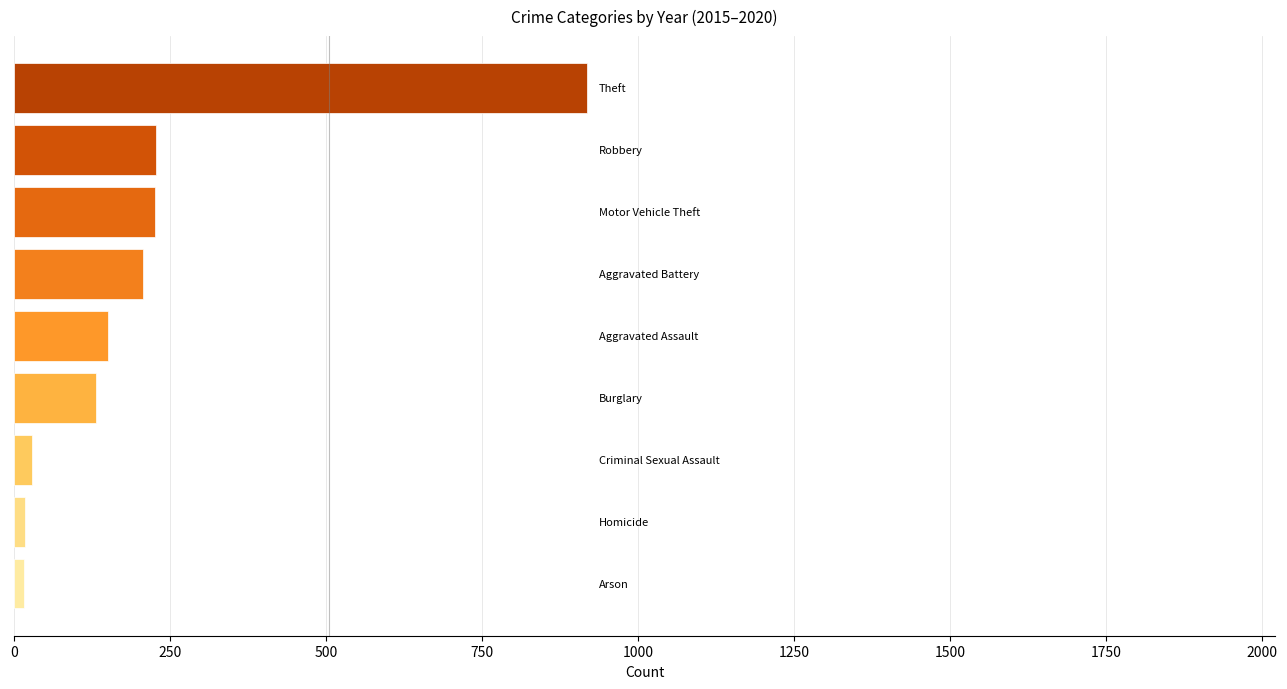

Does the chart contain any negative values?

No